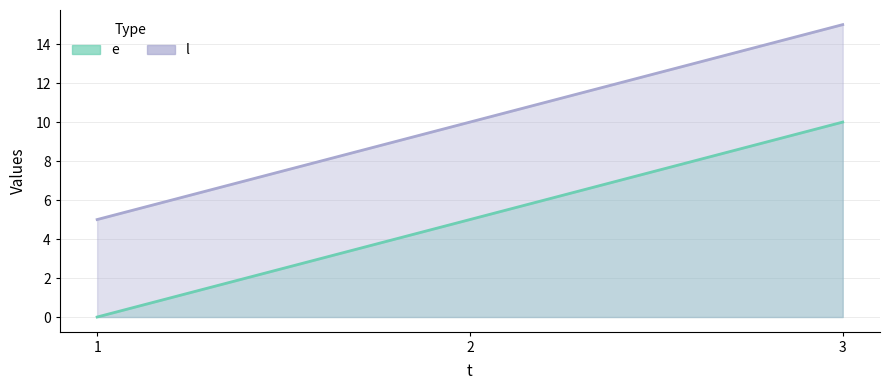

Rank the categories by e value from highest to lowest.

3, 2, 1